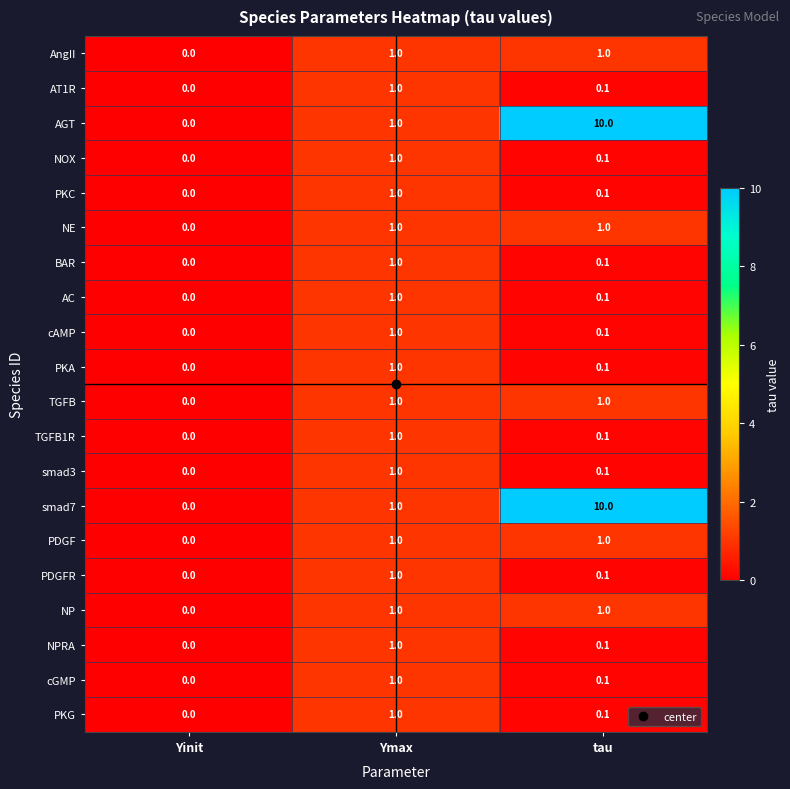

True or false: PKG has a value of 0.4 at Ymax.

False